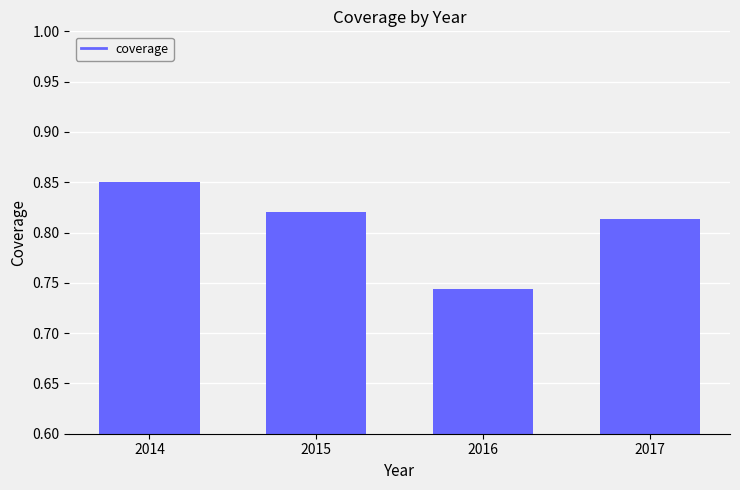

Rank the categories by value from highest to lowest.

2014, 2015, 2017, 2016